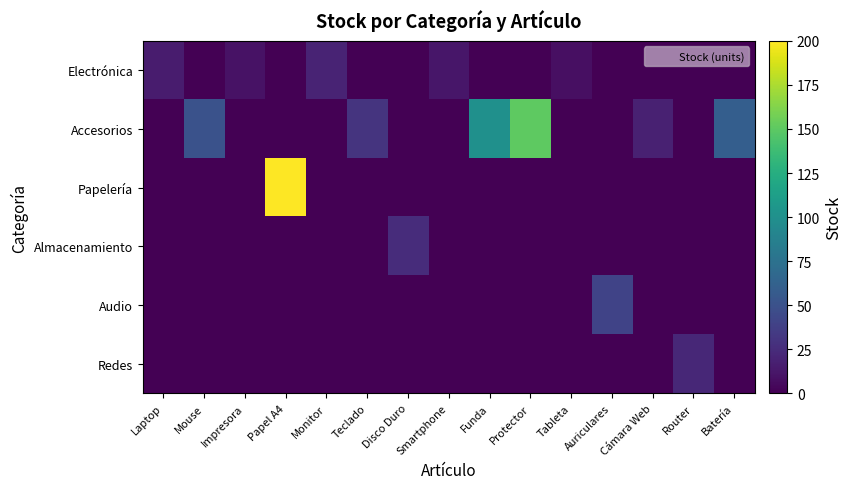

At how many categories does at least one series exceed 198?

1